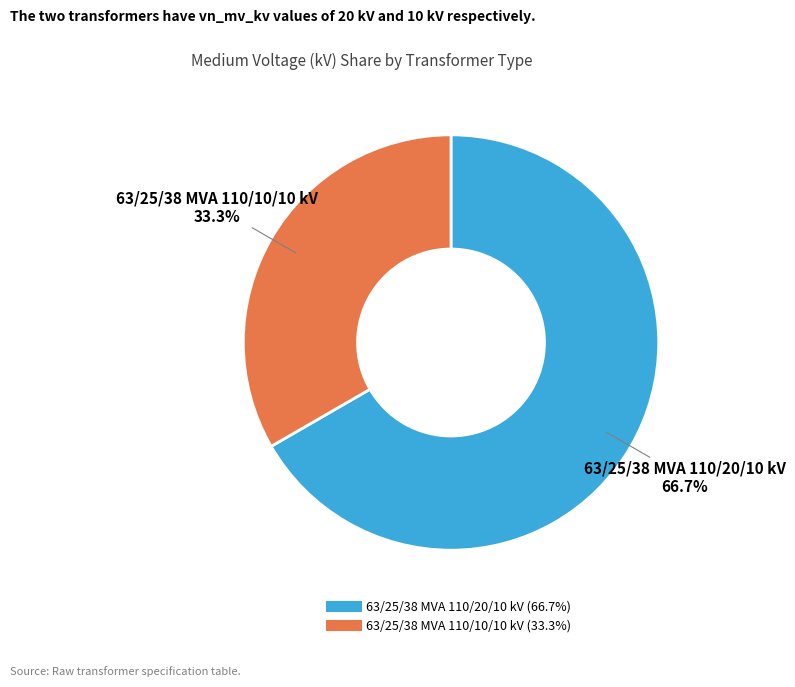

What is the smallest slice in the pie chart?

63/25/38 MVA 110/10/10 kV